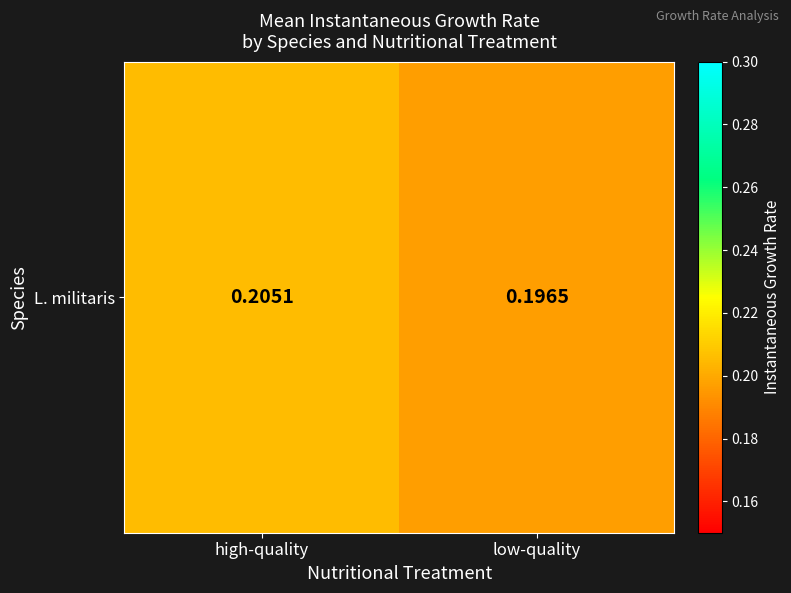

At which label is the value closest to 0?

low-quality